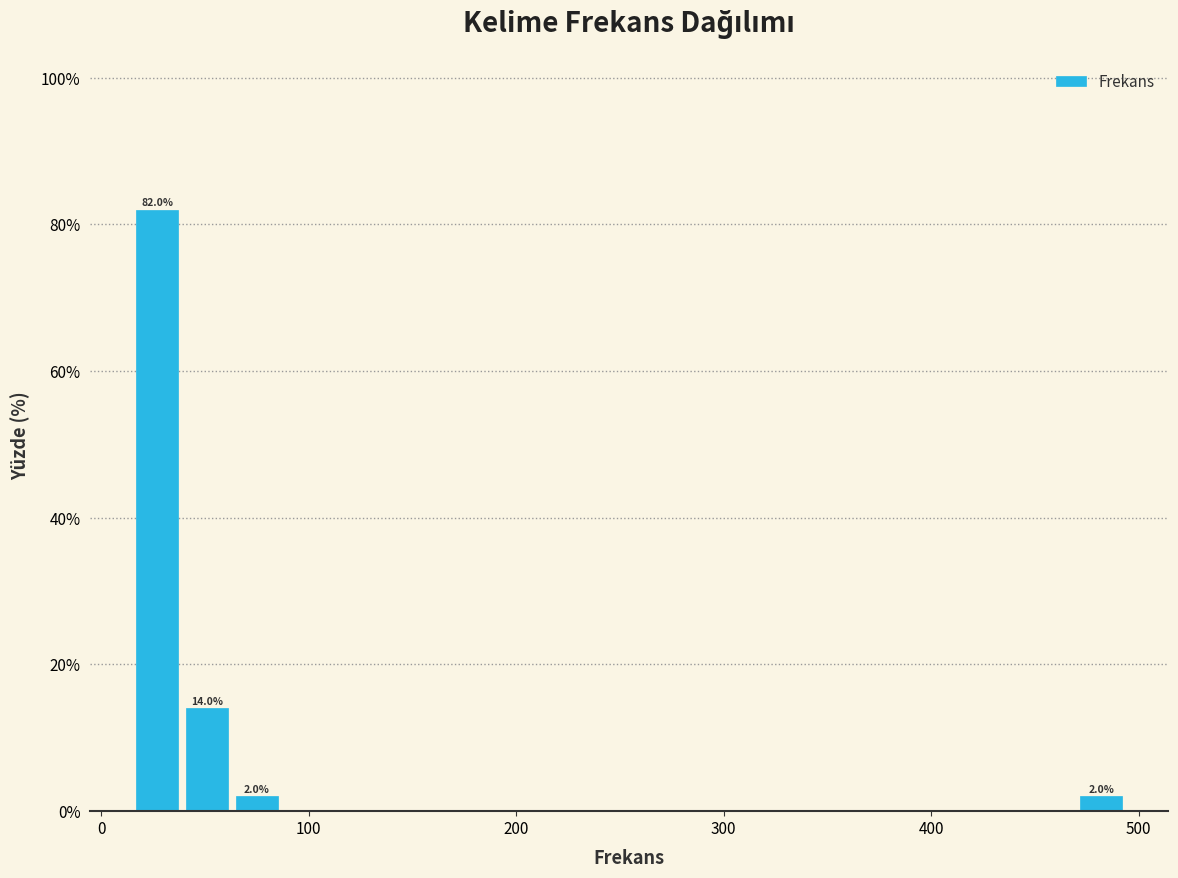

Read against the x-axis, roughly where is the centre of the tallest bar?

30